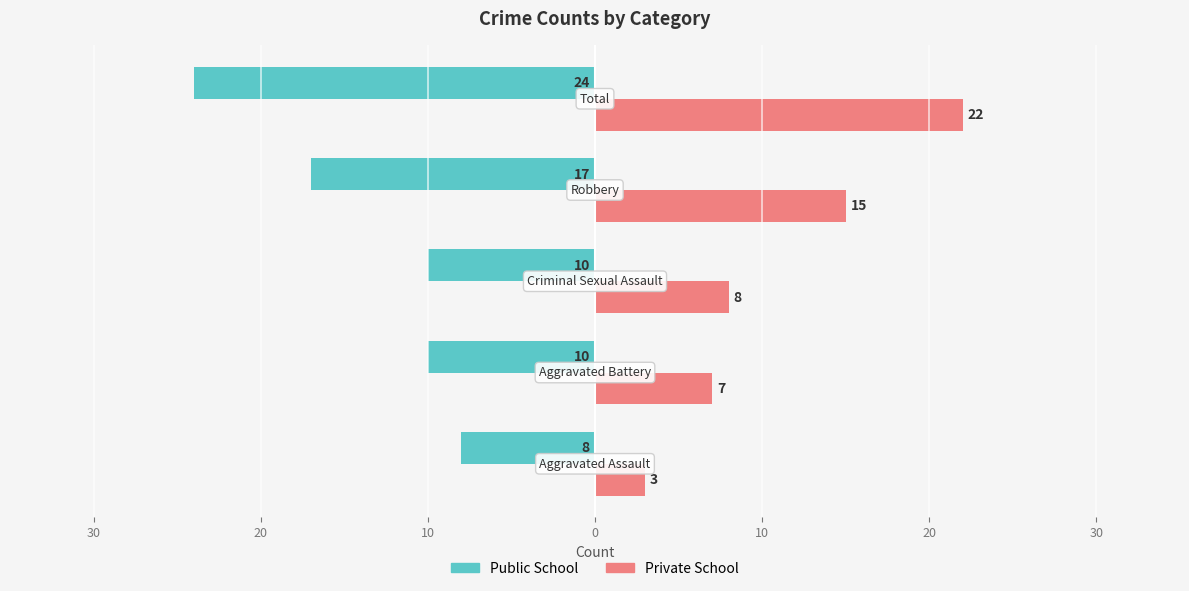

What are all the series names shown in the legend?

Public School, Private School